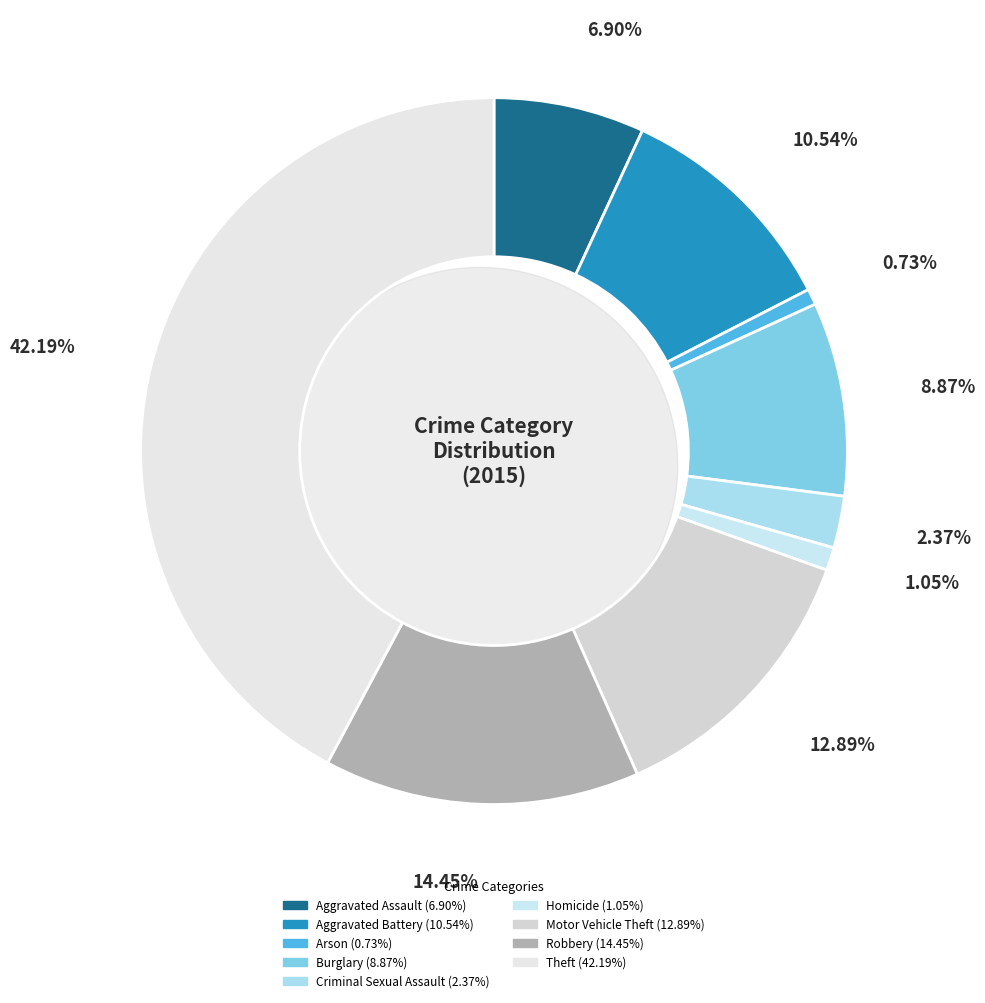

What is the total percentage of Theft and Burglary?

51.1%